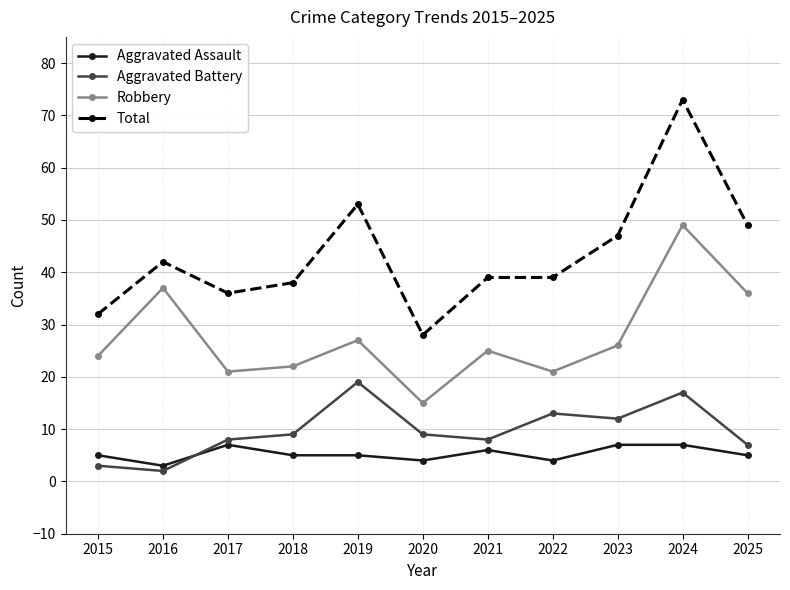

How many data points does each series have?

11